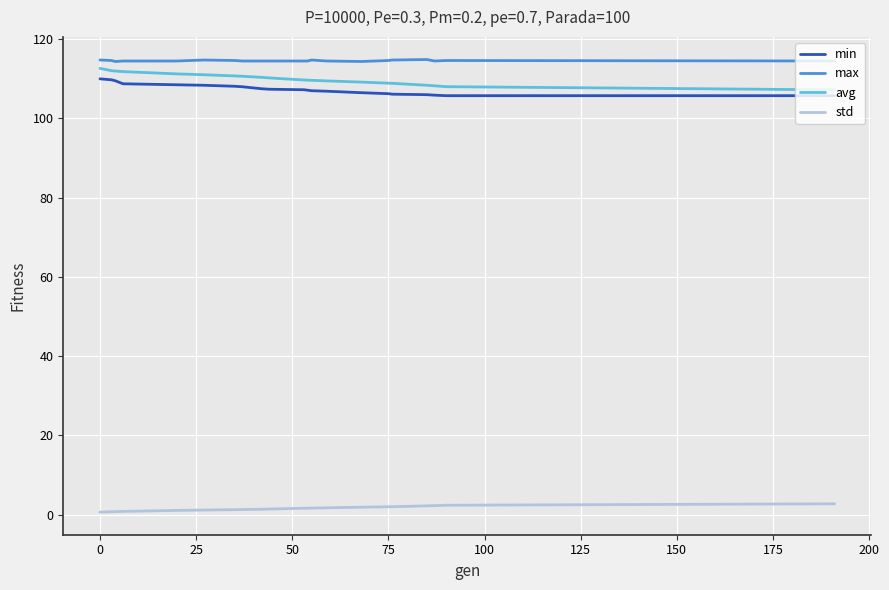

What is the lowest value of the max series?

114.4